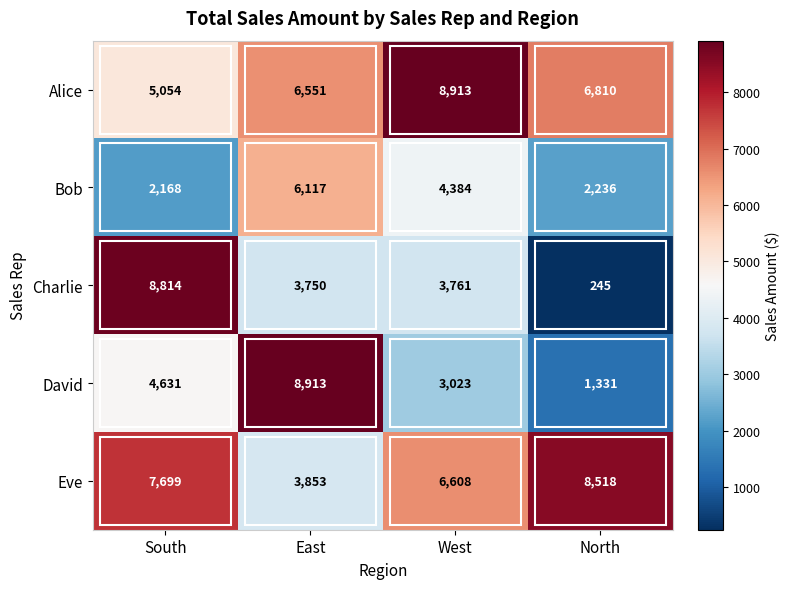

At which label is Charlie closest to 4529?

West